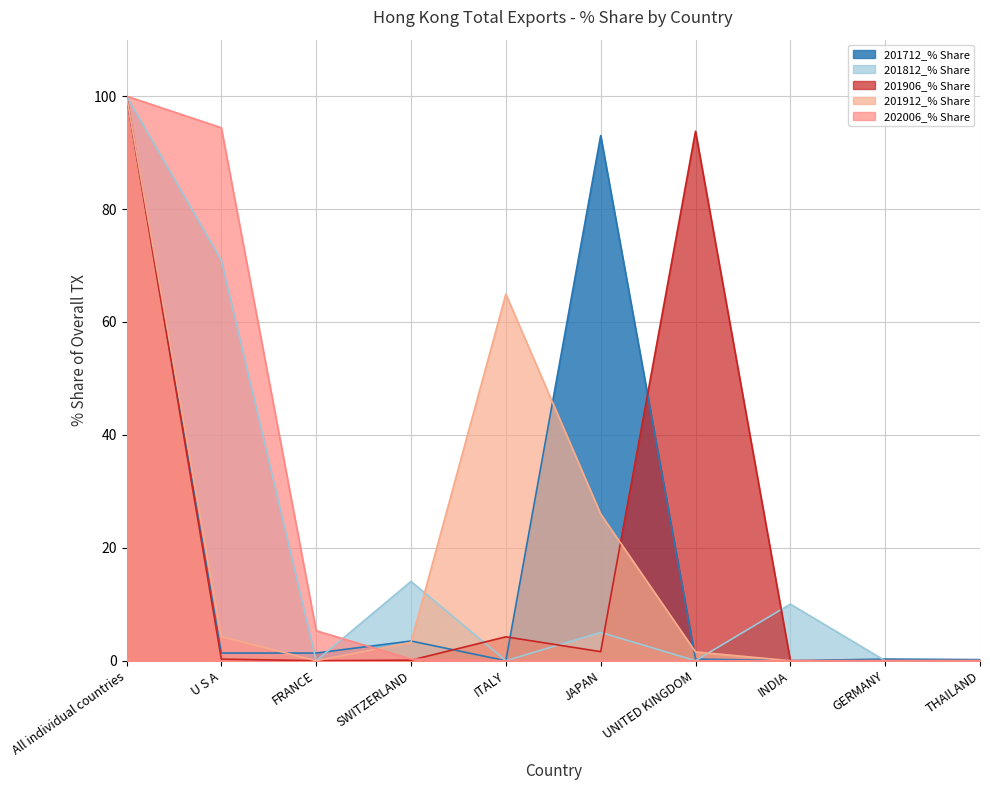

How many times do 201912_% Share and 201812_% Share cross each other?

2